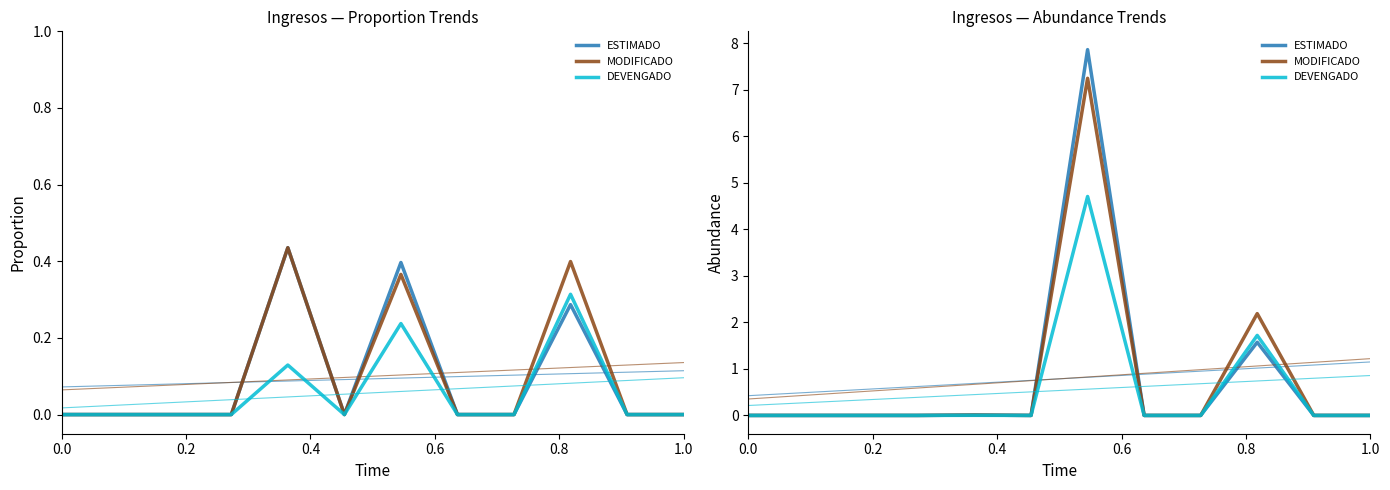

True or false: DEVENGADO and MODIFICADO intersect in this chart.

False